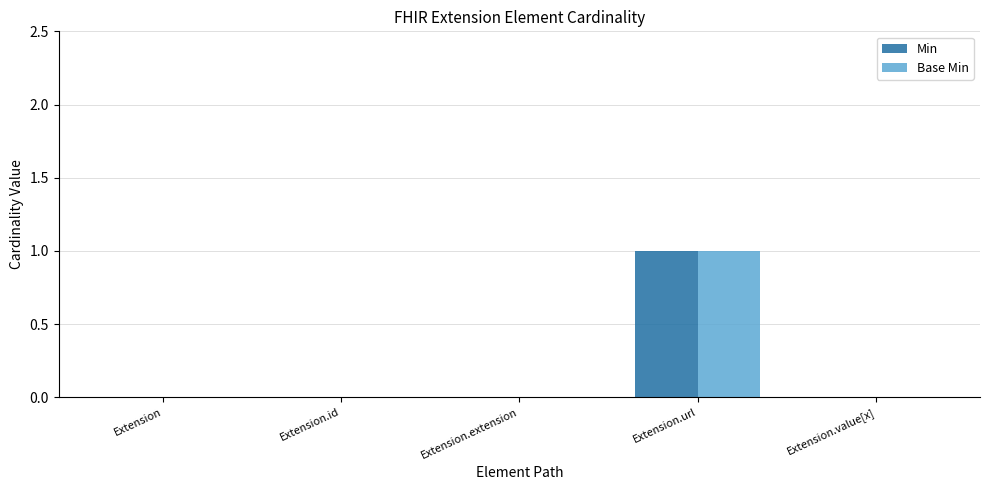

Reading right to left, what are all the values shown in this chart?

Min: Extension.value[x]=0	Extension.url=1	Extension.extension=0	Extension.id=0	Extension=0
Base Min: Extension.value[x]=0	Extension.url=1	Extension.extension=0	Extension.id=0	Extension=0